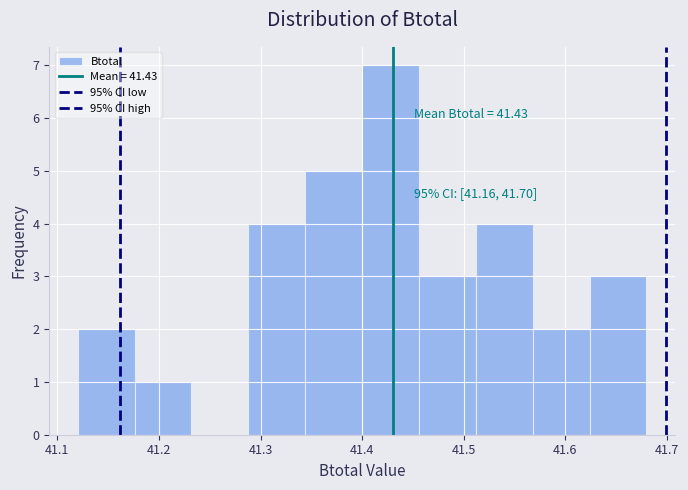

Which range on the x-axis has the tallest bar?

41.400 to 41.456